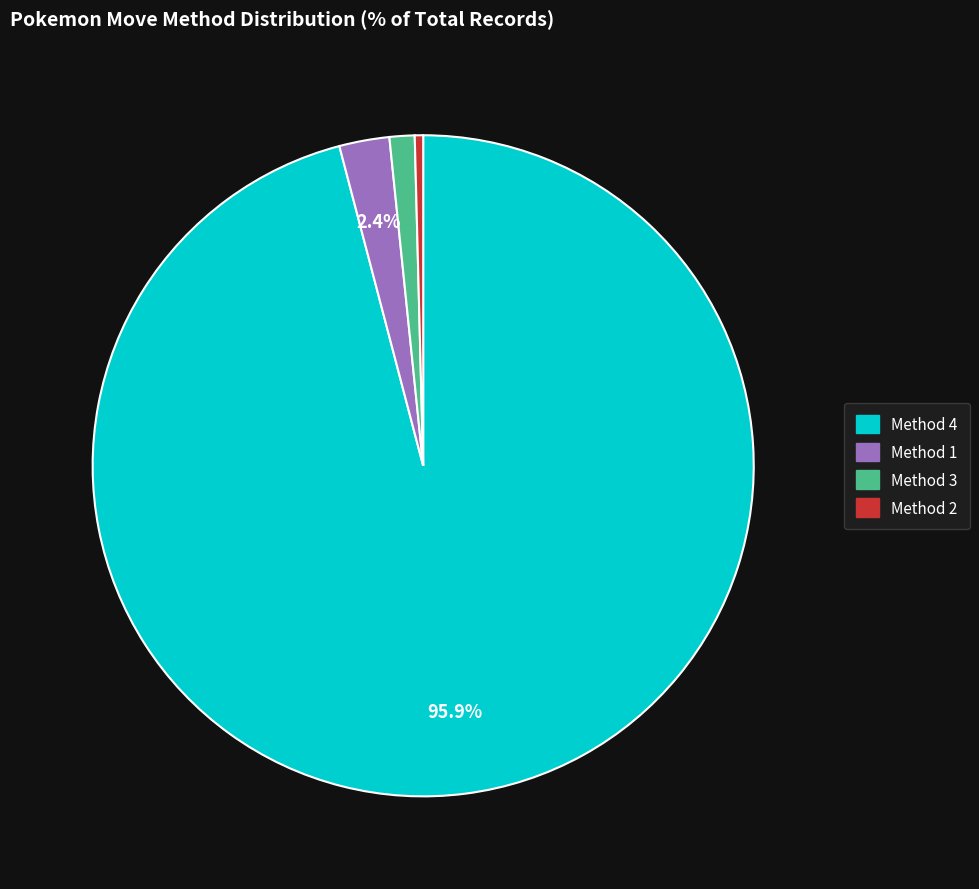

Is there a majority slice in this chart?

Yes